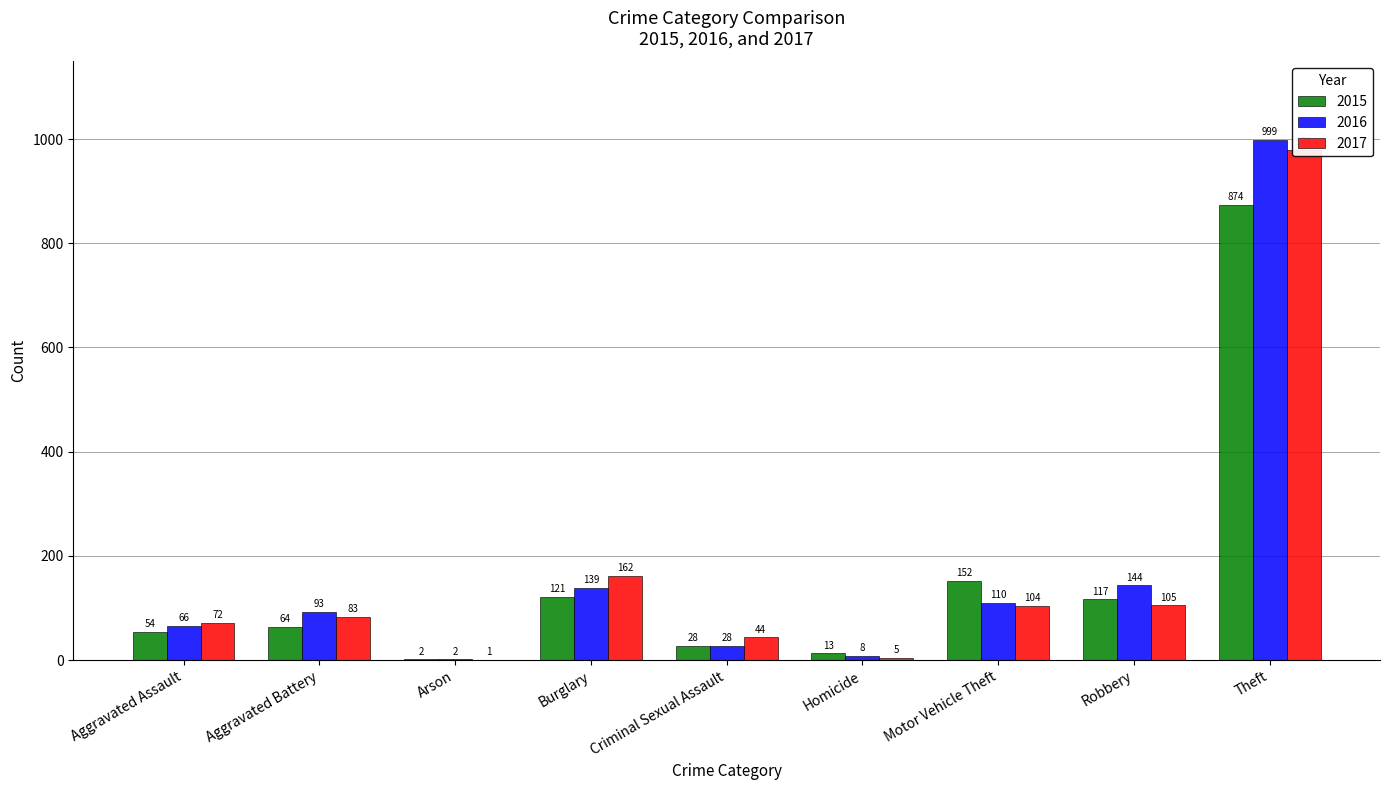

The 2017 series shows 1 at Arson. True or false?

True